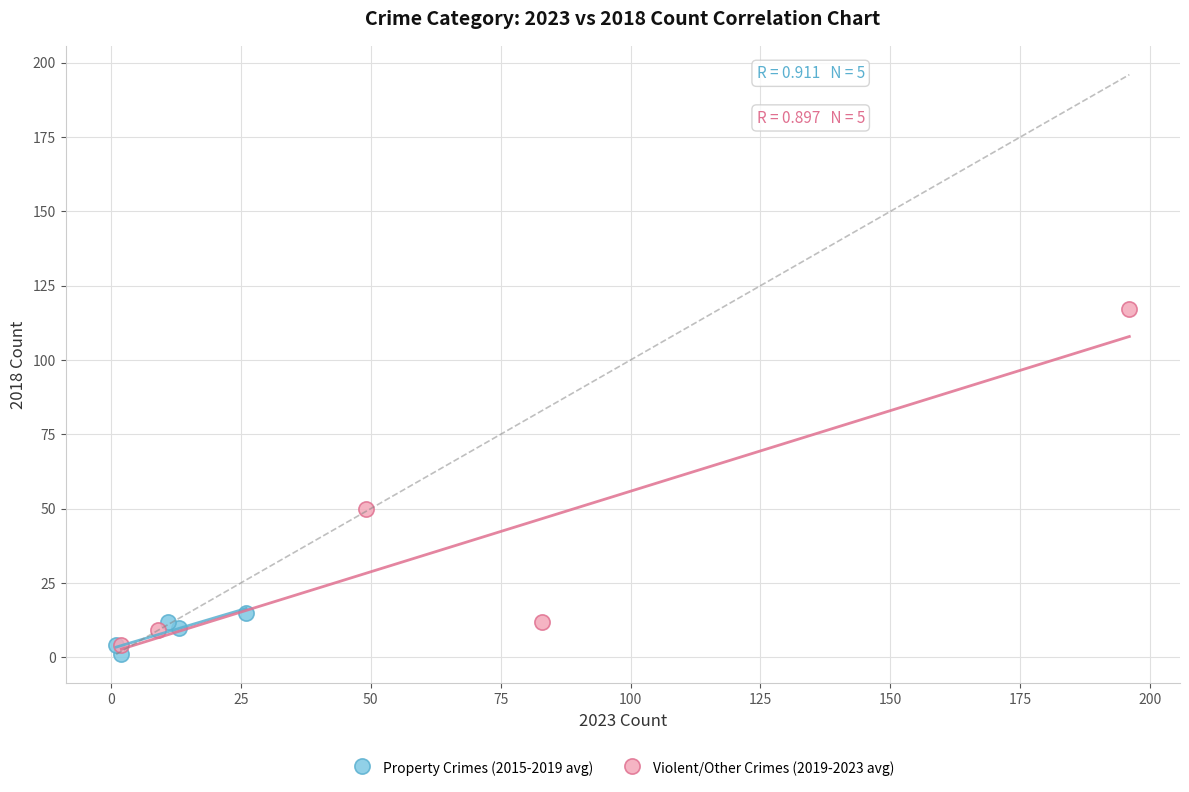

What are all the series names shown in the legend?

Property Crimes (2015-2019 avg), Violent/Other Crimes (2019-2023 avg)